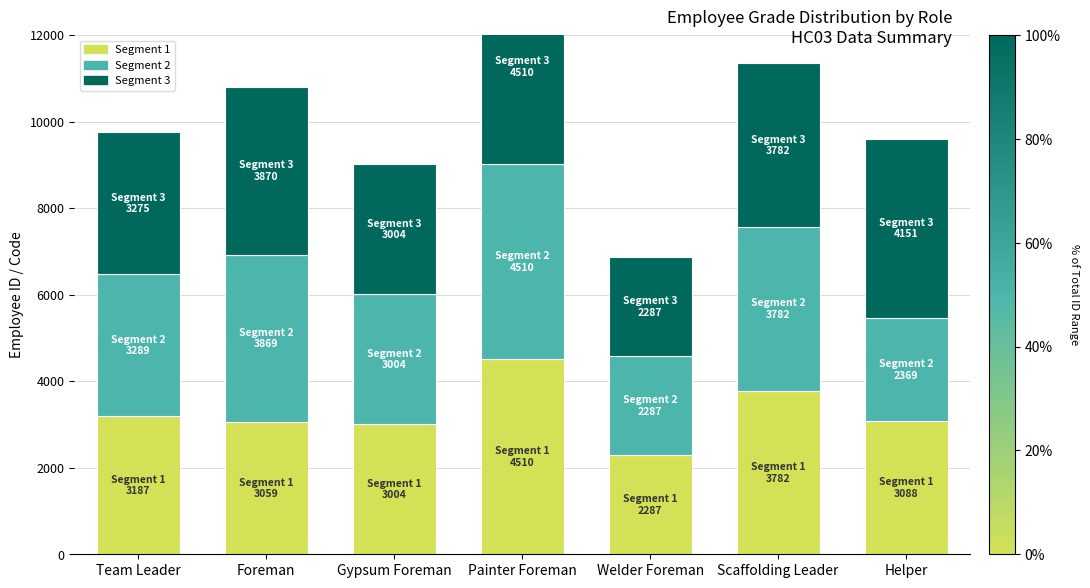

How many values in the Segment 1 series are below 3088?

3